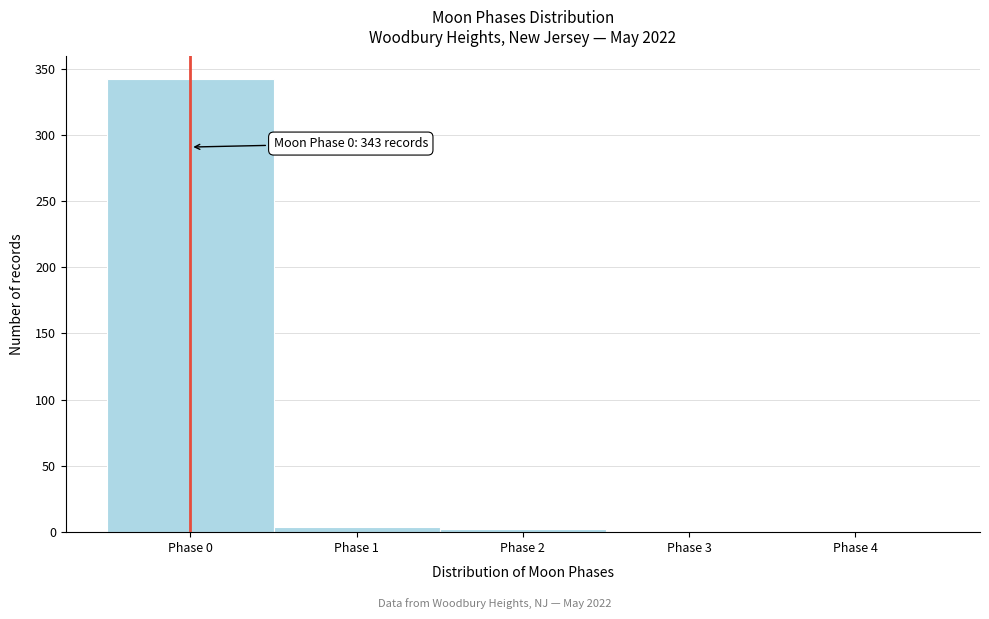

Which range on the x-axis has the tallest bar?

-0.5 to 0.5